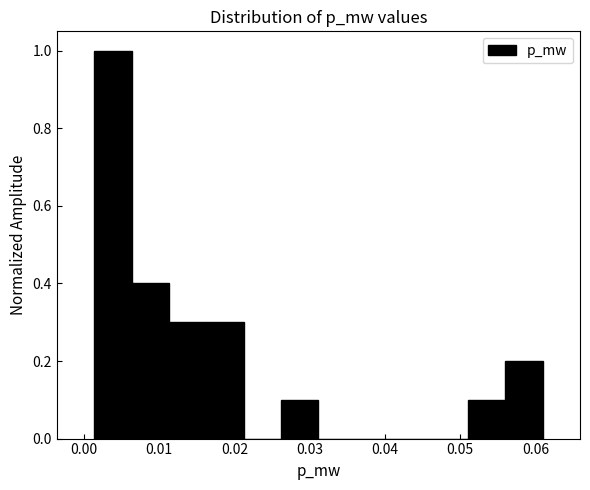

Reading left to right, transcribe this chart: for each bar, give the range it covers on the x-axis and its height. Neither the bar edges nor the heights are printed on the chart, so give them approximately, as read against the axes.

0.001 to 0.006: 1.0
0.006 to 0.011: 0.4
0.011 to 0.016: 0.3
0.016 to 0.021: 0.3
0.021 to 0.026: 0
0.026 to 0.031: 0.1
0.031 to 0.036: 0
0.036 to 0.041: 0
0.041 to 0.046: 0
0.046 to 0.051: 0
0.051 to 0.056: 0.1
0.056 to 0.061: 0.2